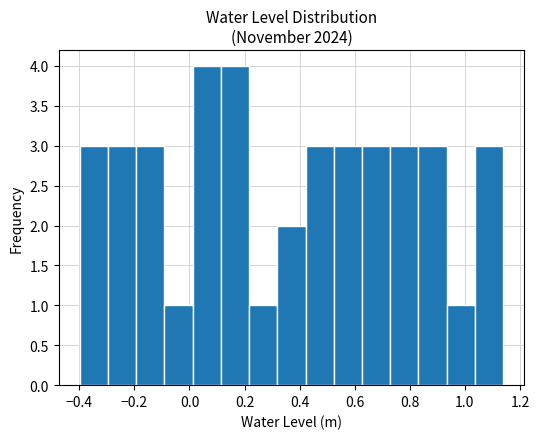

Reading left to right, list every bar in this chart as the range it spans on the x-axis followed by its height. Neither the bar edges nor the heights are printed on the chart, so give them approximately, as read against the axes.

-0.40 to -0.30: 3
-0.30 to -0.20: 3
-0.20 to -0.10: 3
-0.10 to 0.02: 1
0.02 to 0.12: 4
0.12 to 0.22: 4
0.22 to 0.32: 1
0.32 to 0.42: 2
0.42 to 0.52: 3
0.52 to 0.62: 3
0.62 to 0.72: 3
0.72 to 0.84: 3
0.84 to 0.94: 3
0.94 to 1.04: 1
1.04 to 1.14: 3